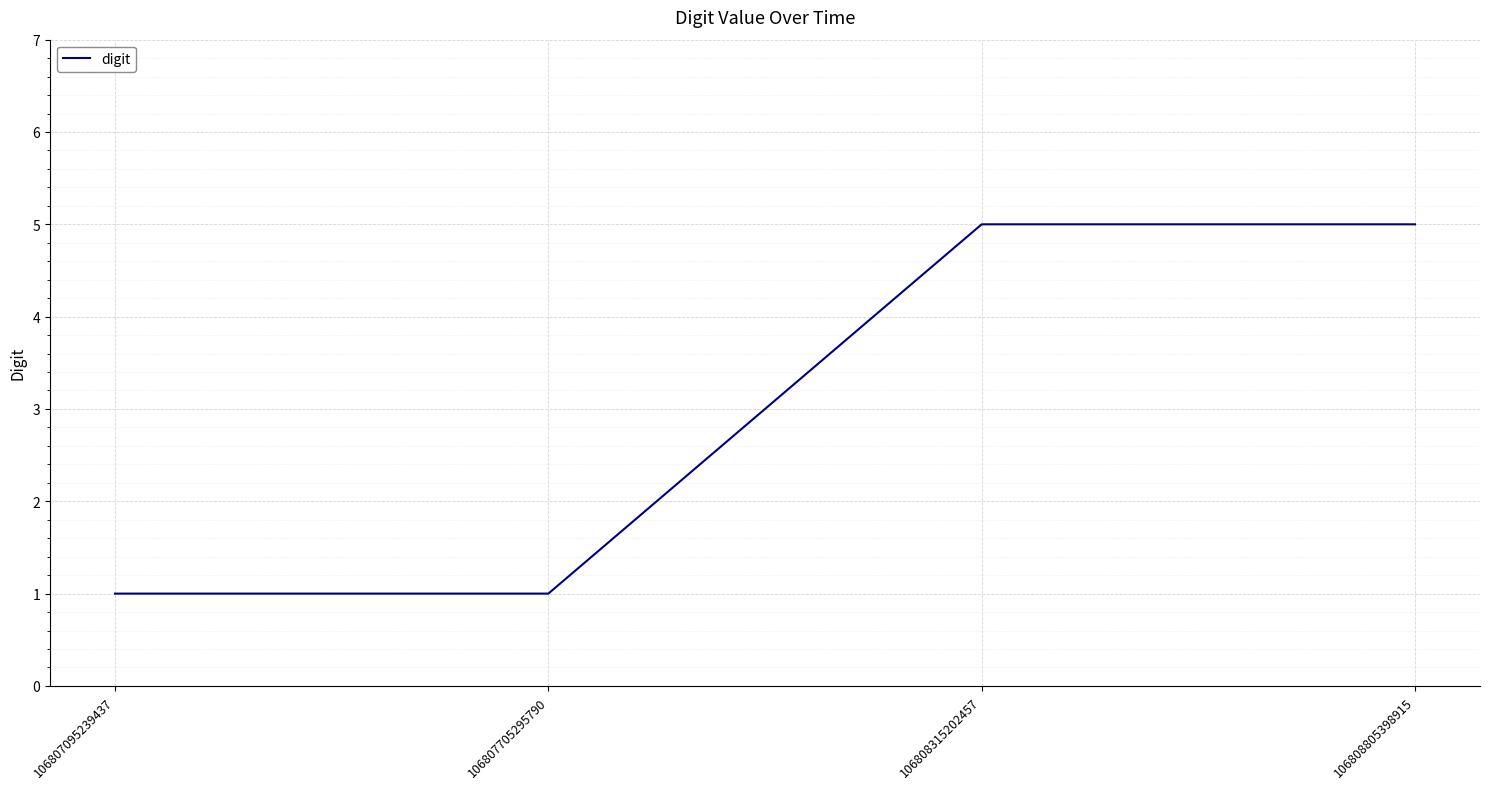

Reading left to right, list all the values displayed in this chart.

1	1	5	5